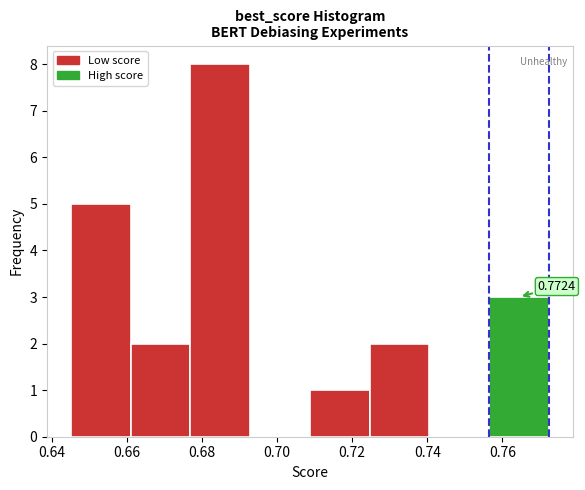

Which range on the x-axis has the tallest bar?

0.676 to 0.692